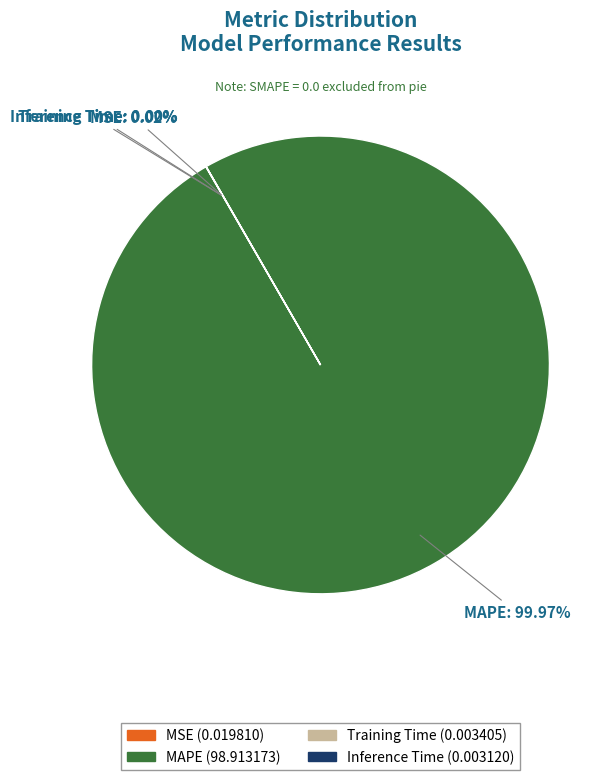

Is there a majority slice in this chart?

Yes